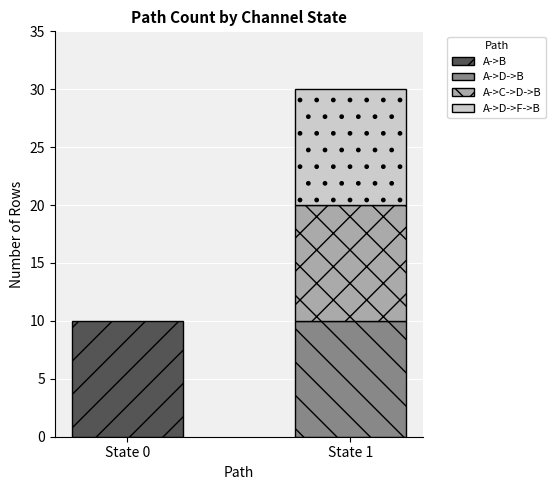

What is the highest value of the A->B series?

10